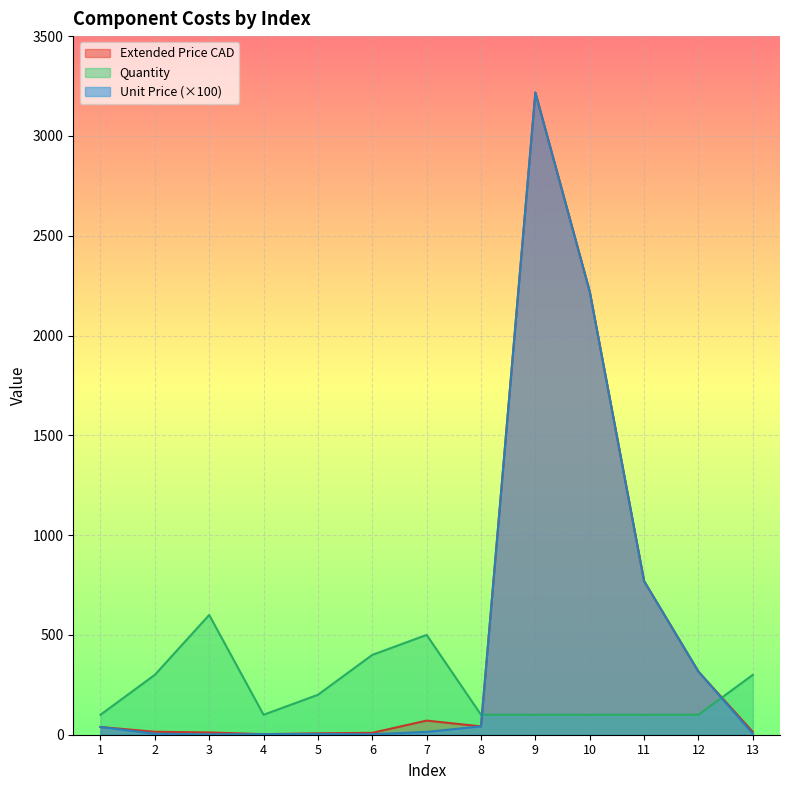

After their last crossing, which series has the higher values: Quantity or Extended Price CAD?

Quantity